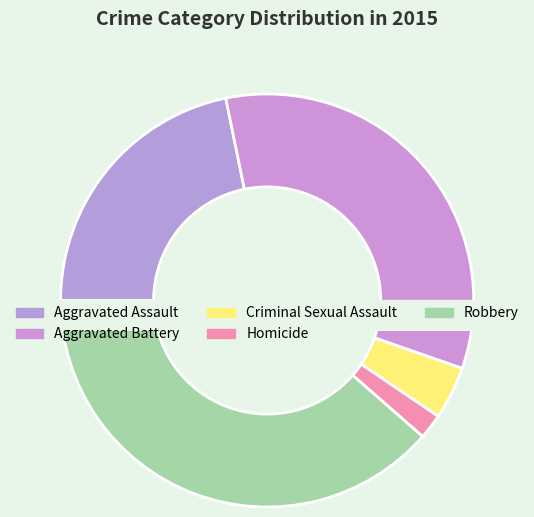

Rank the categories by value from lowest to highest.

Homicide, Criminal Sexual Assault, Aggravated Assault, Aggravated Battery, Robbery